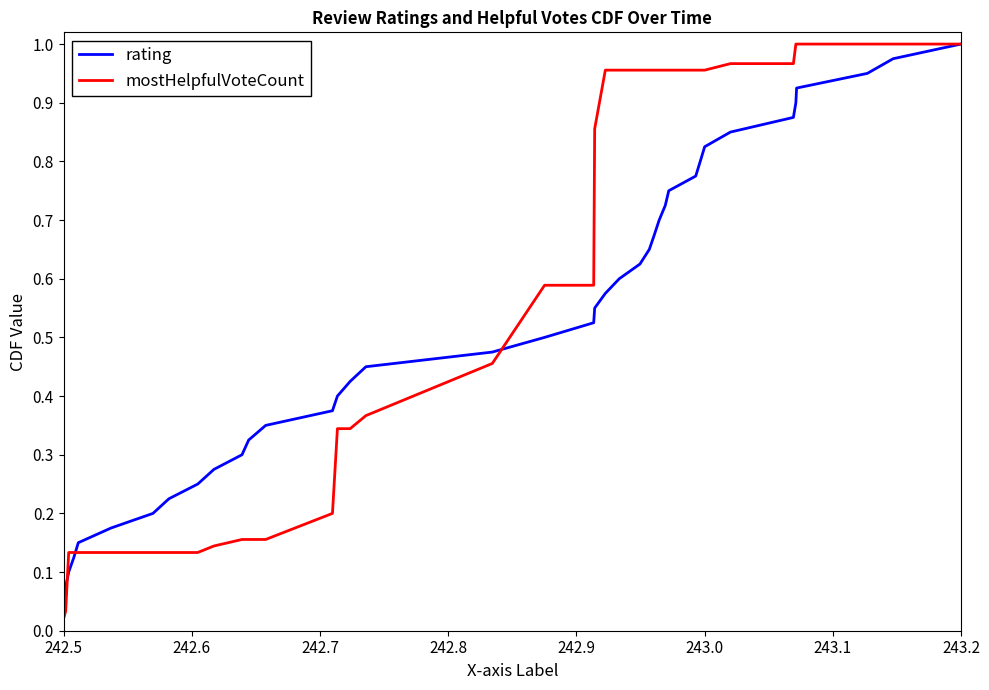

Which series has the largest total across all categories?

mostHelpfulVoteCount